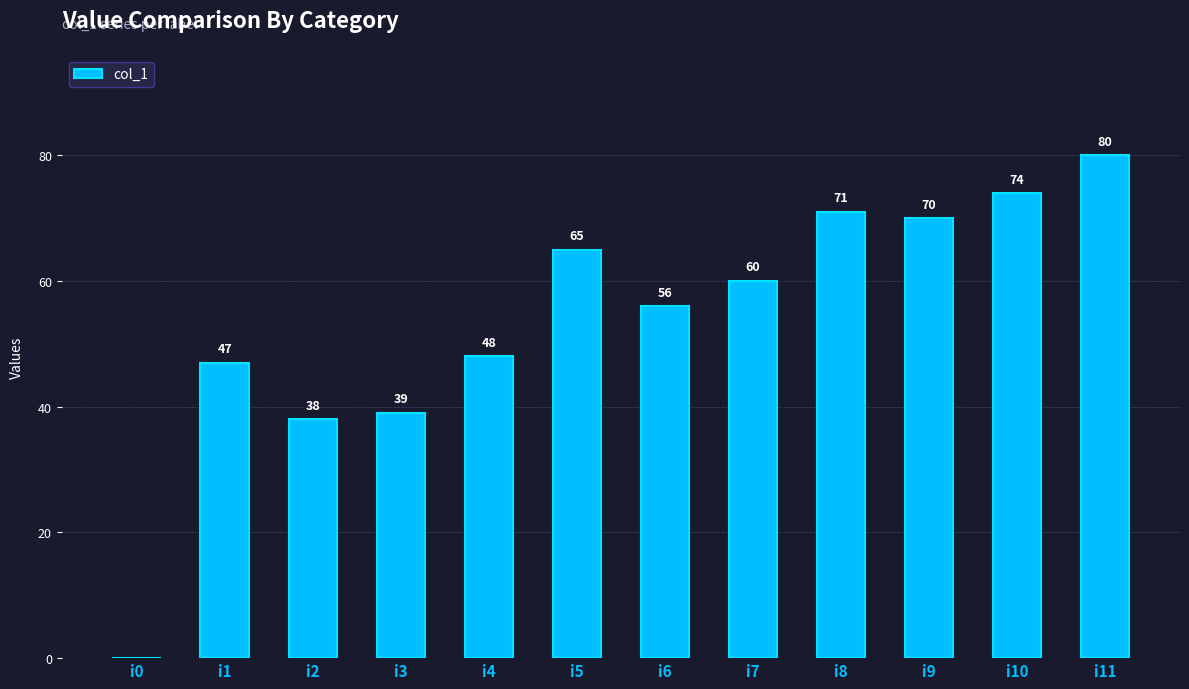

Read the value at i10.

74